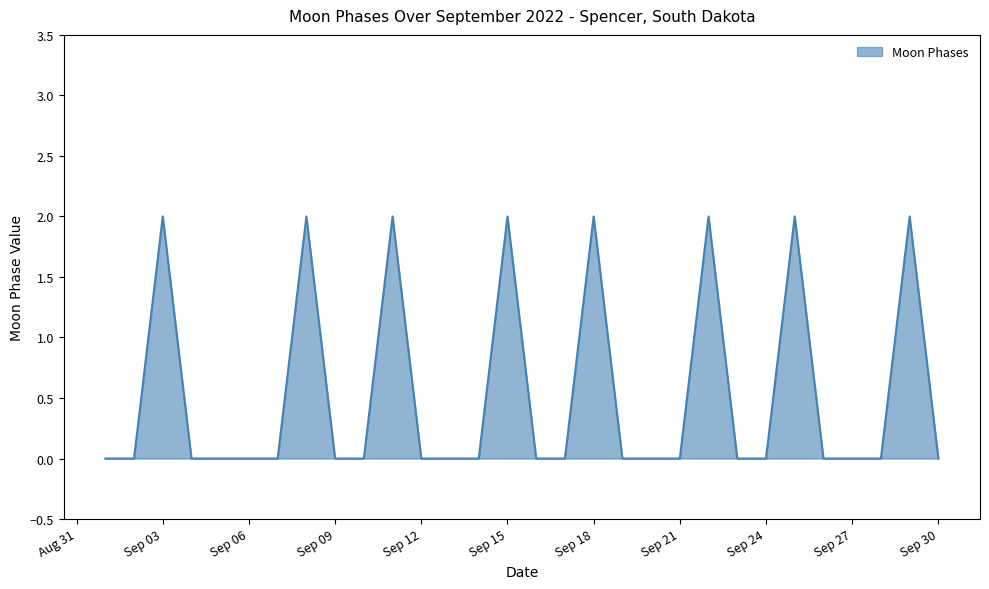

How many lines are shown in the chart?

1